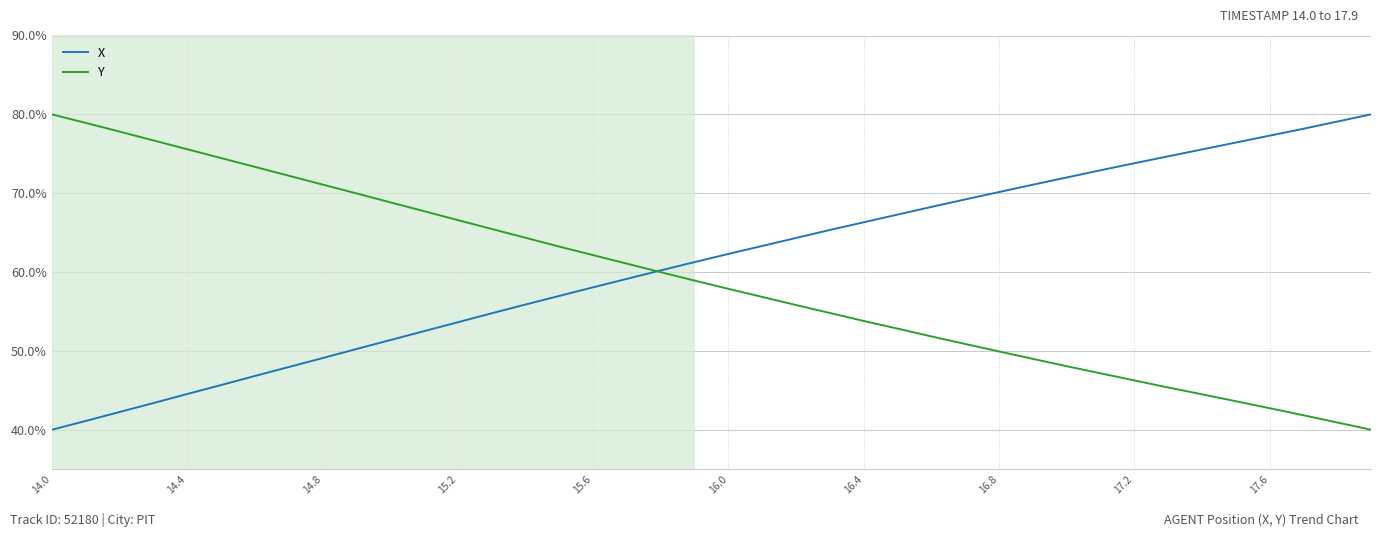

What is the minimum value shown in the chart?

40.0